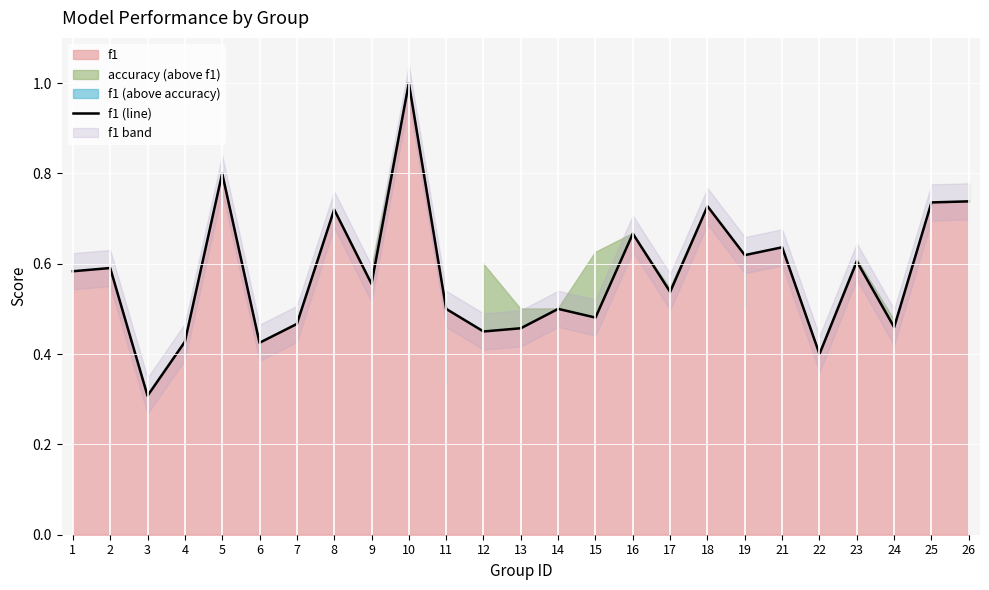

True or false: f1 (line) has a value of 0.2 at 21.

False